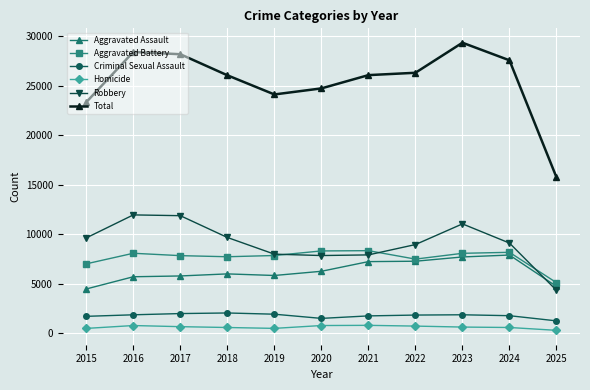

How many categories are shown in the chart?

11